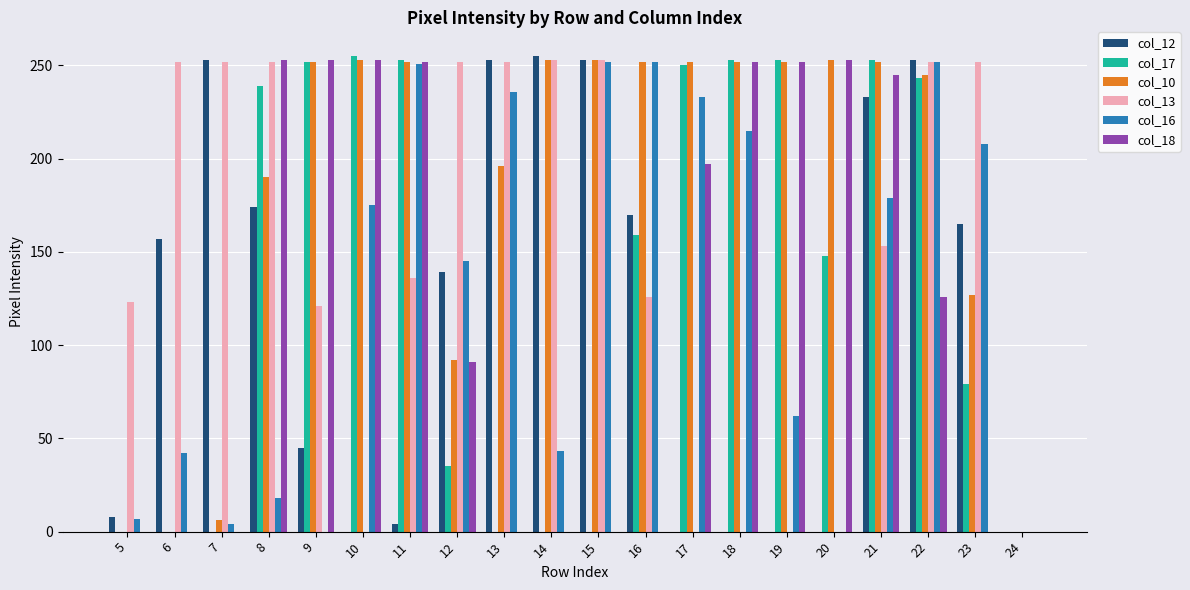

What is the sum of all col_12 values?

2362